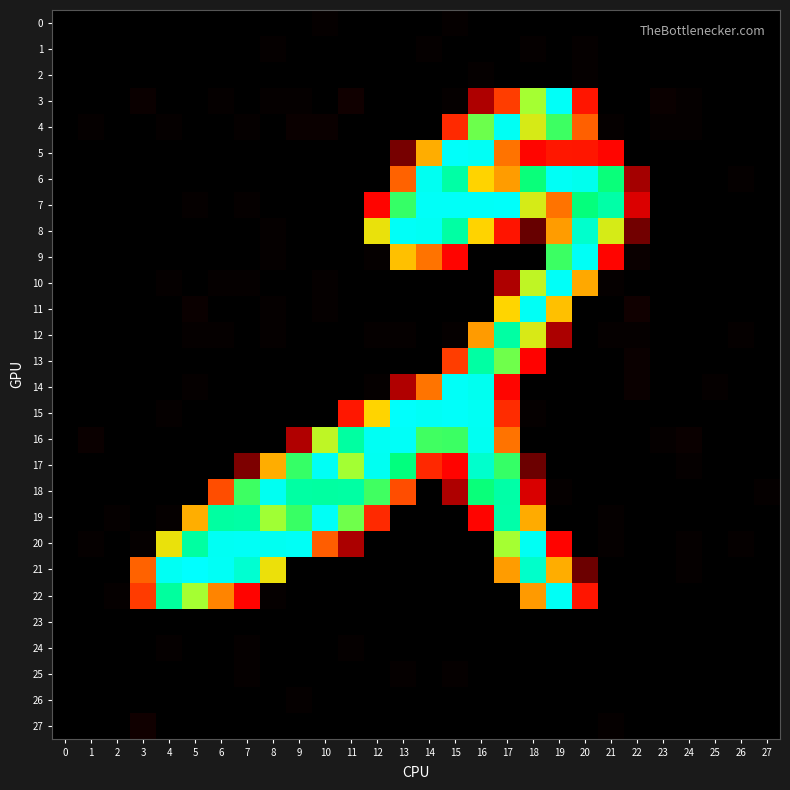

At which category does the chart reach its minimum across all series?

22